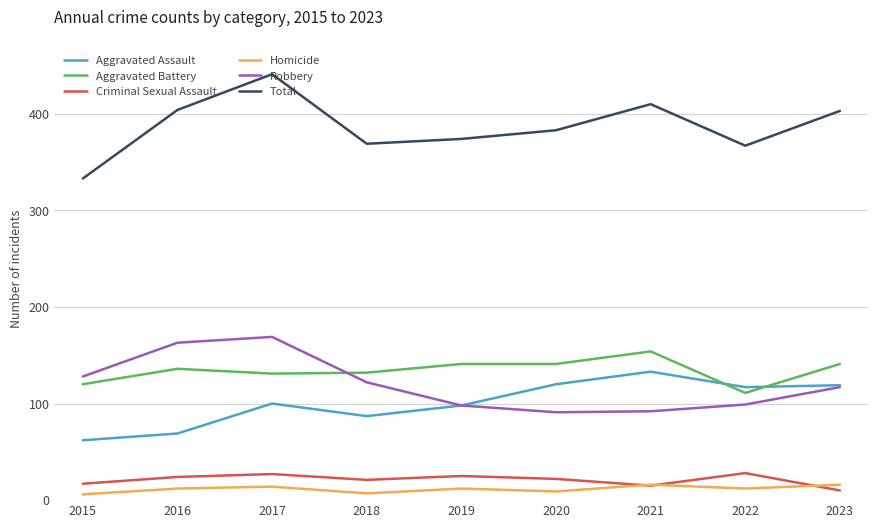

What is the maximum value shown in the chart?

441